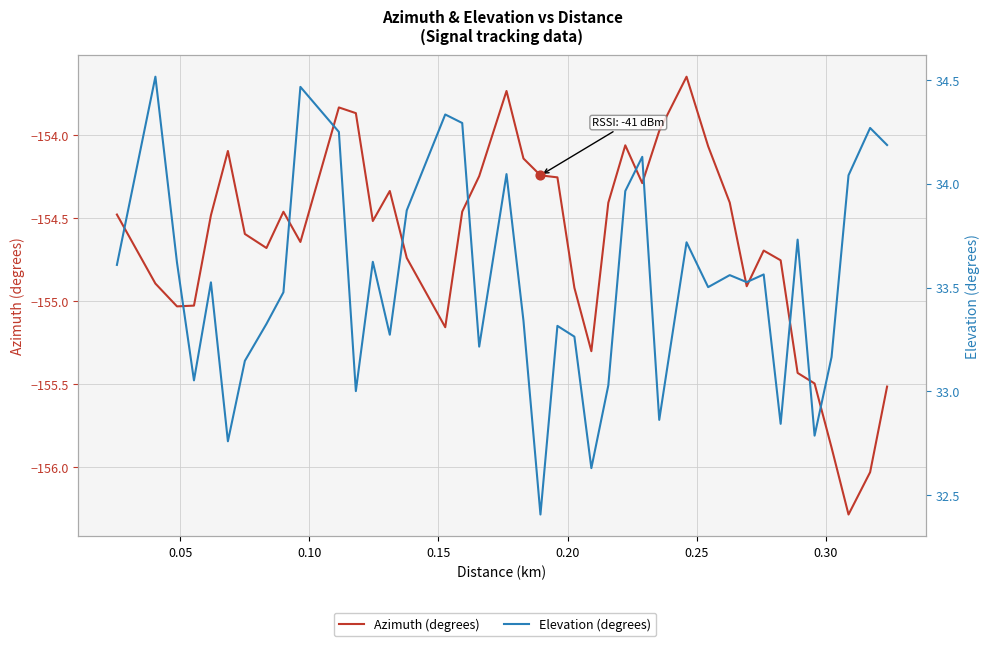

Which series reaches the maximum Y coordinate?

Elevation (degrees)